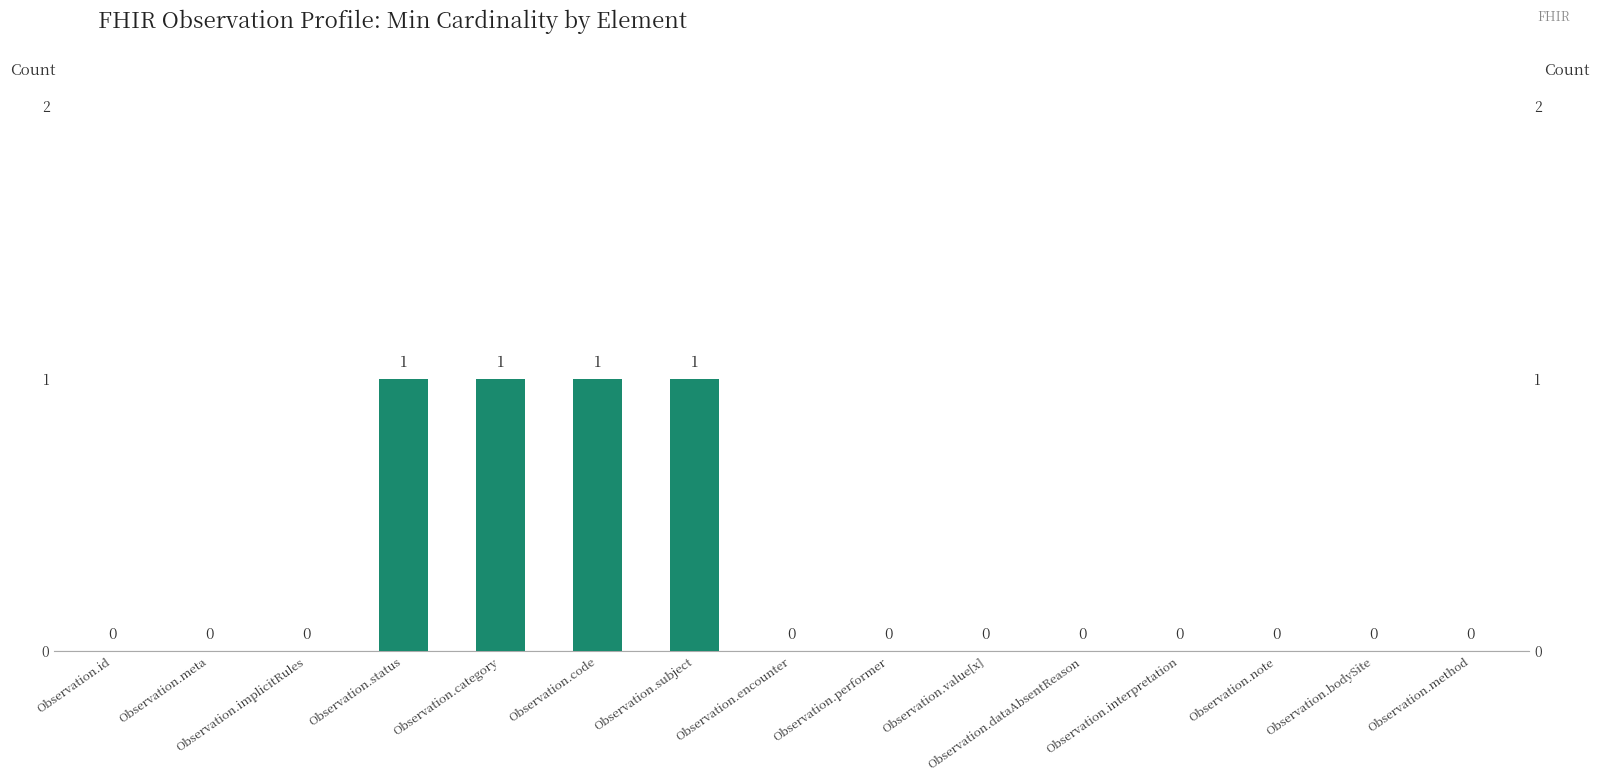

Reading left to right, list all the values displayed in this chart.

Observation.id=0	Observation.meta=0	Observation.implicitRules=0	Observation.status=1	Observation.category=1	Observation.code=1	Observation.subject=1	Observation.encounter=0	Observation.performer=0	Observation.value[x]=0	Observation.dataAbsentReason=0	Observation.interpretation=0	Observation.note=0	Observation.bodySite=0	Observation.method=0